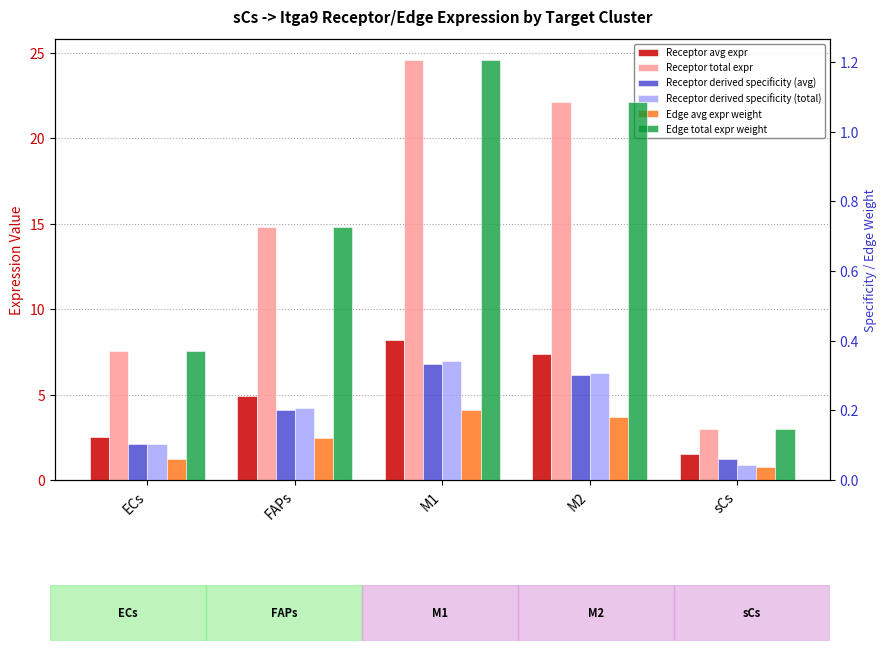

What is the label of the 1st bar from the left?

ECs